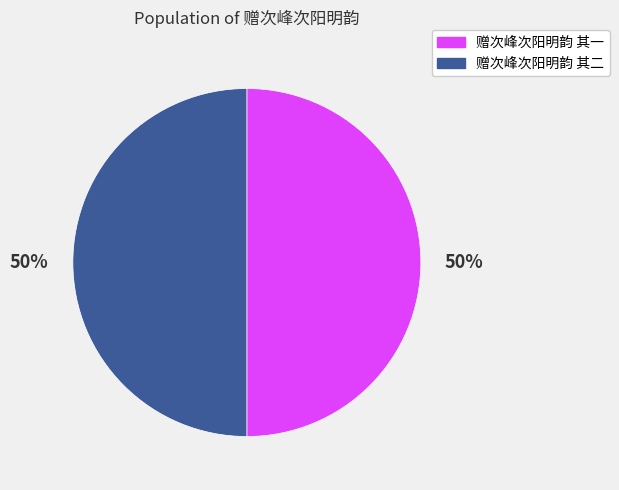

What is the ratio of the value at 赠次峰次阳明韵 其一 to the value at 赠次峰次阳明韵 其二?

1.0